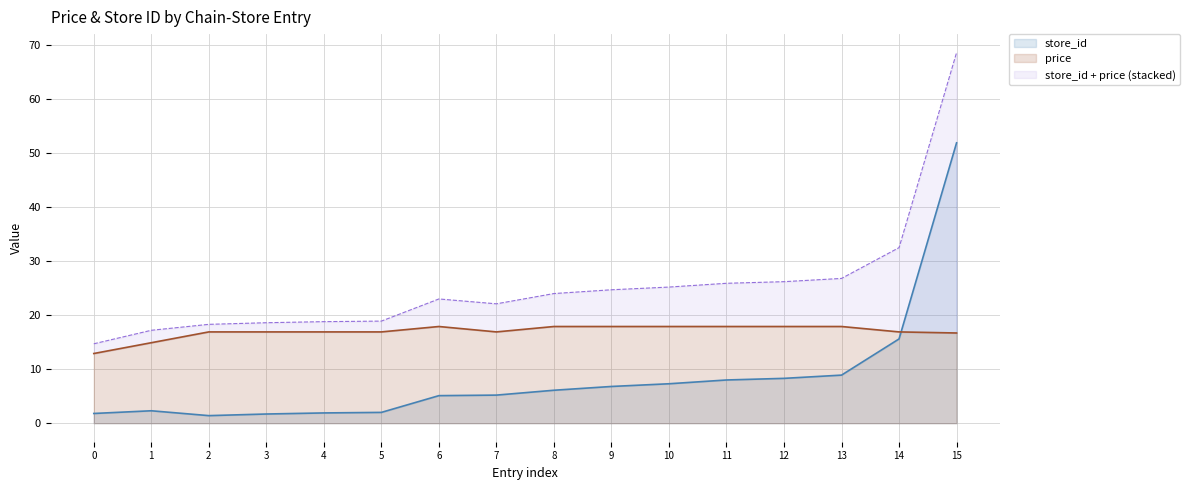

How many times do price and store_id cross each other?

1